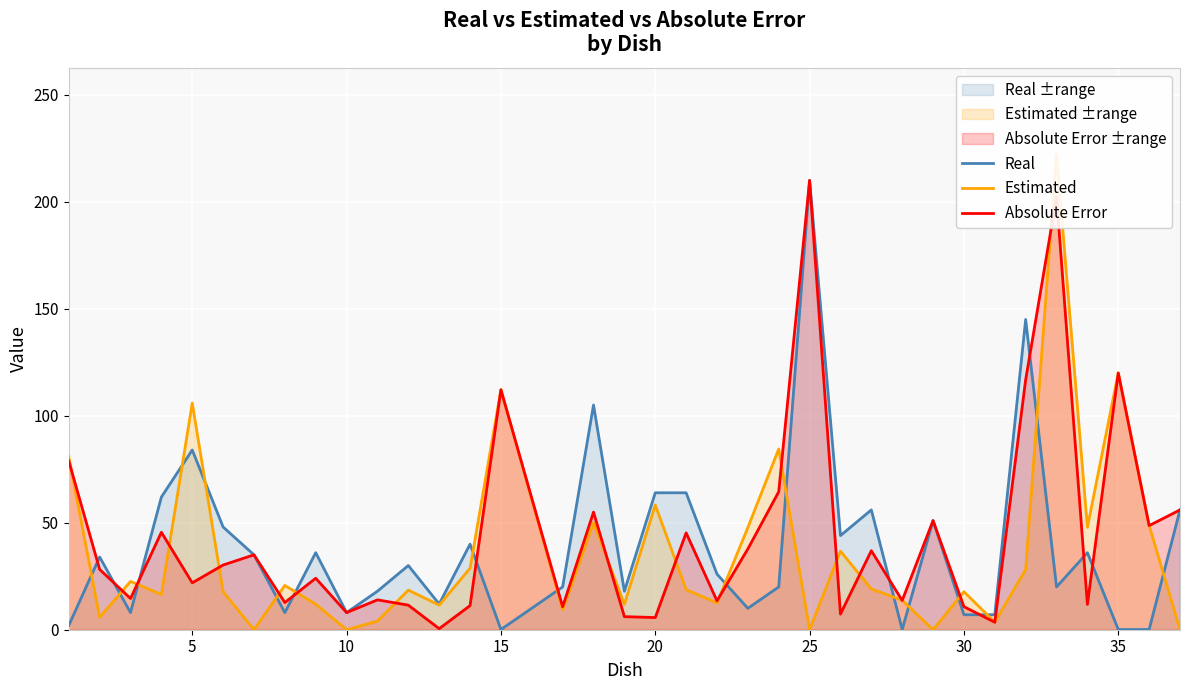

How many lines are shown in the chart?

3